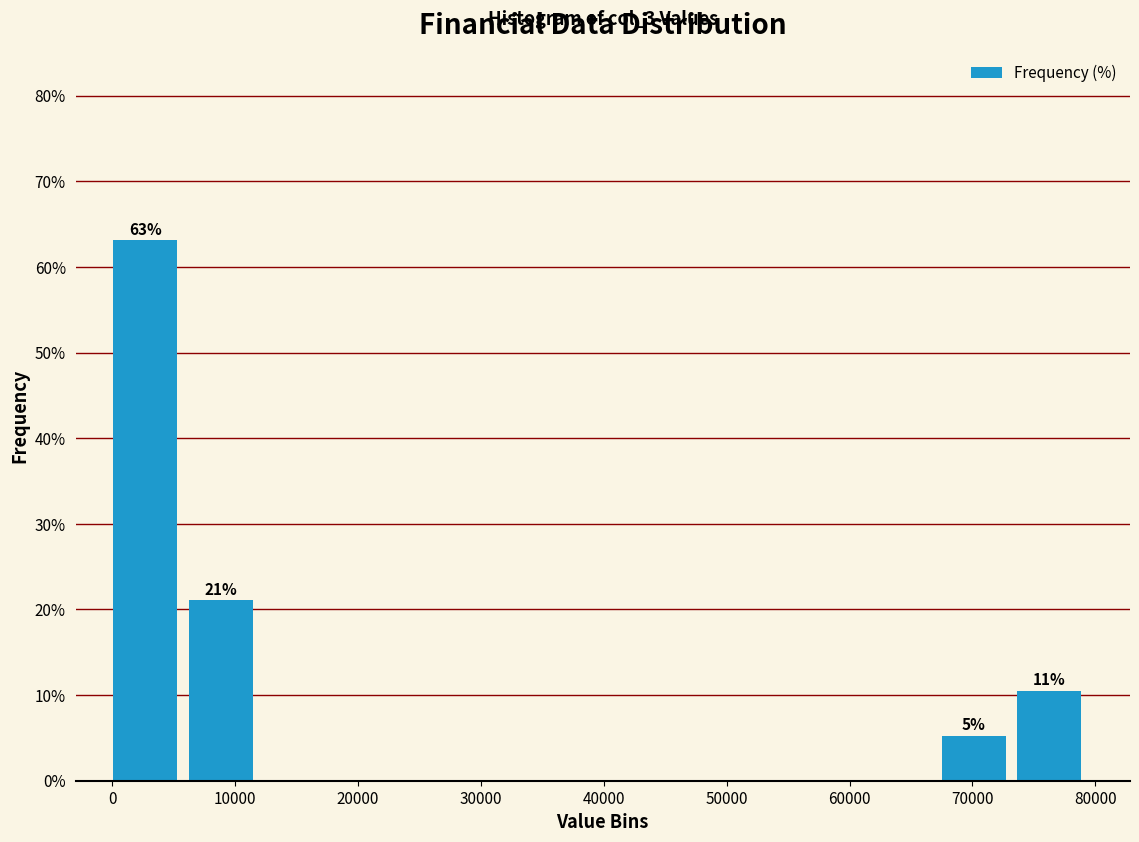

Over which range of the x-axis is the bar tallest?

0 to 6000